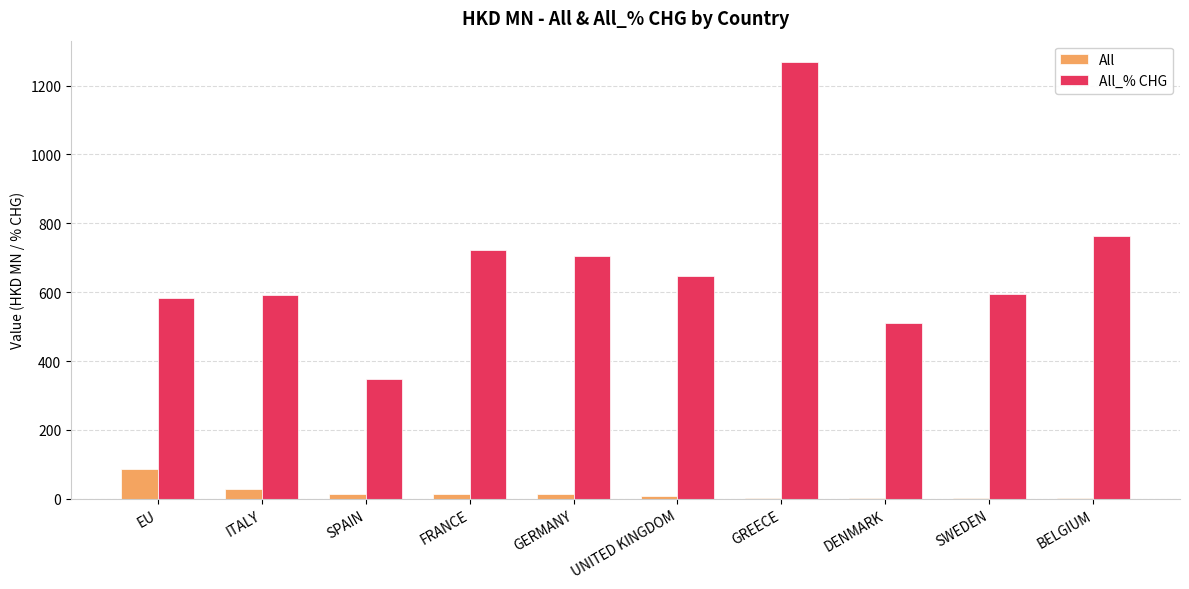

Which series changed the most between ITALY and GREECE?

All_% CHG